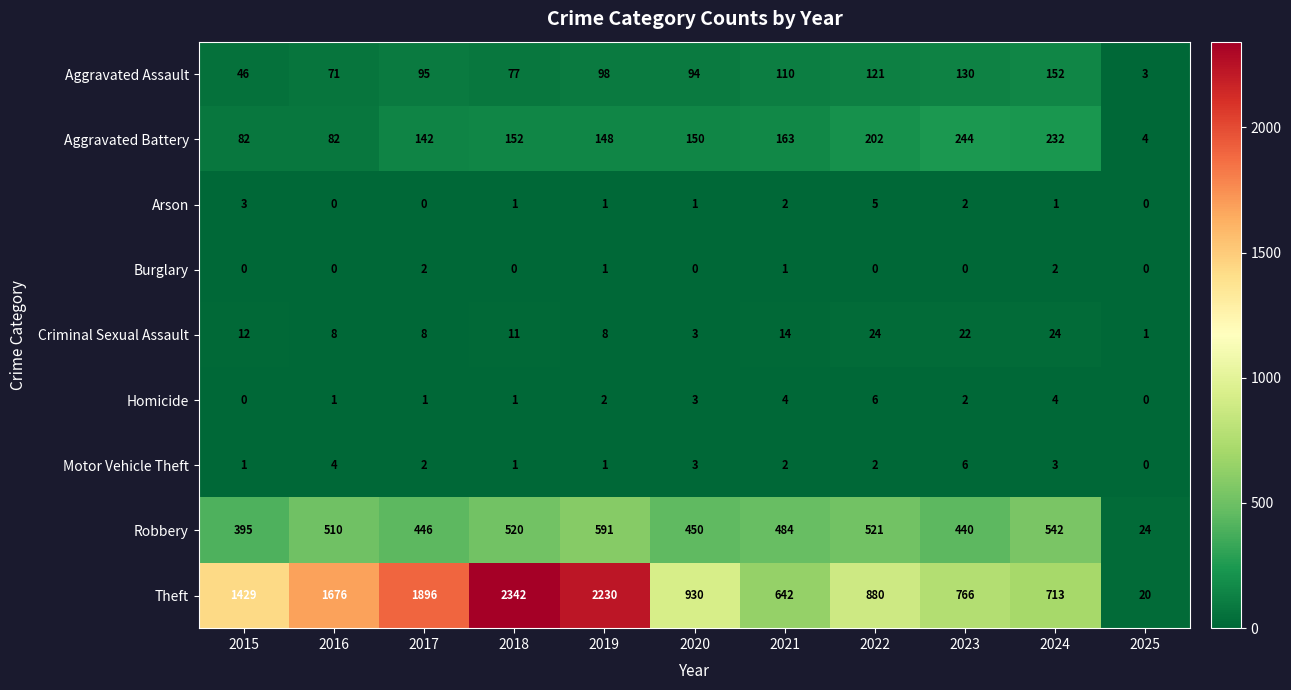

What is the difference between the second highest and minimum values in the Homicide series?

4